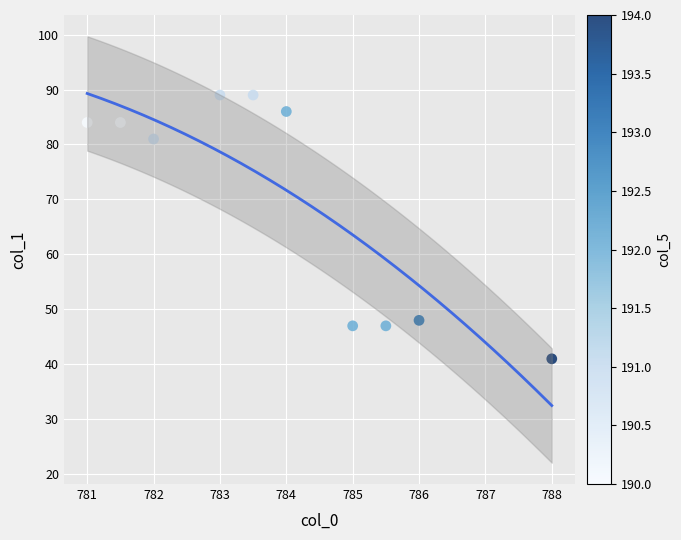

What Y value in the scatter plot is closest to 65?

81